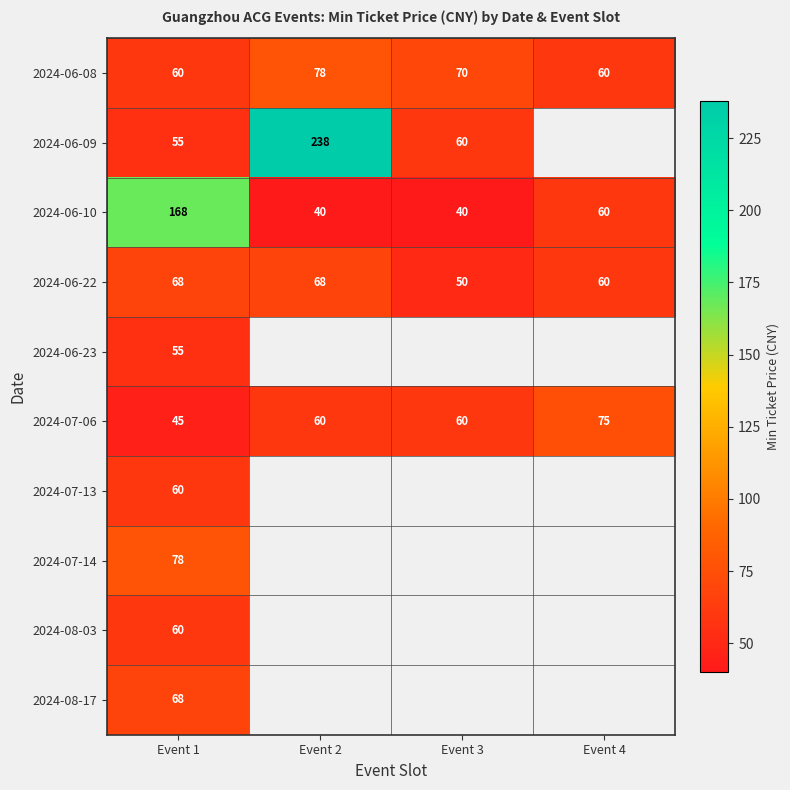

The value of 2024-06-08 at Event 3 is 70. True or false?

True